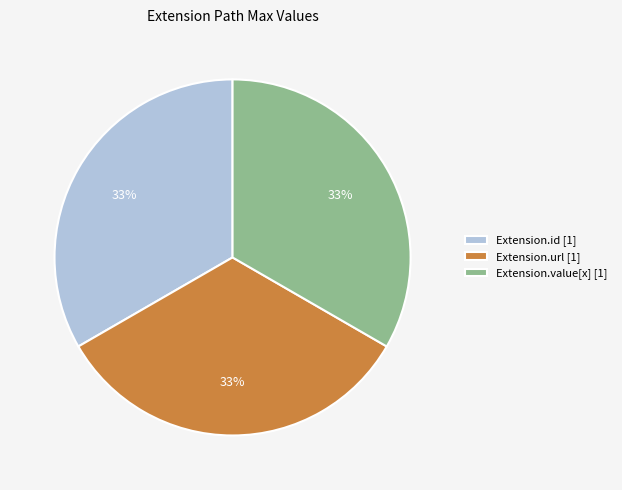

Combined, do Extension.url [1] and Extension.value[x] [1] account for over 50%?

Yes